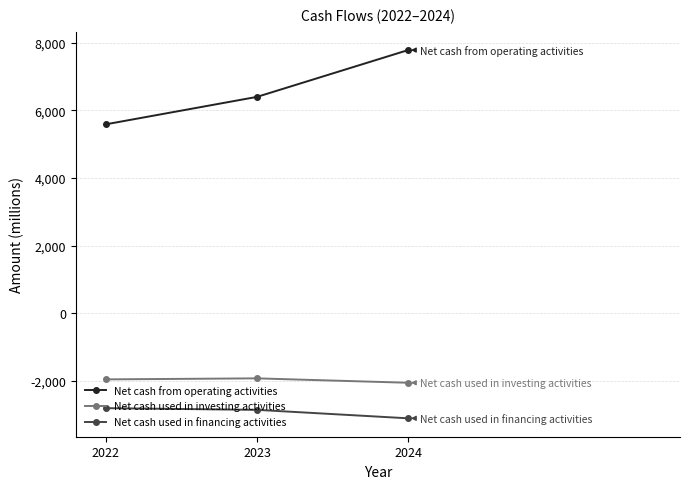

How many Net cash used in financing activities values are between -3100 and -2800?

3